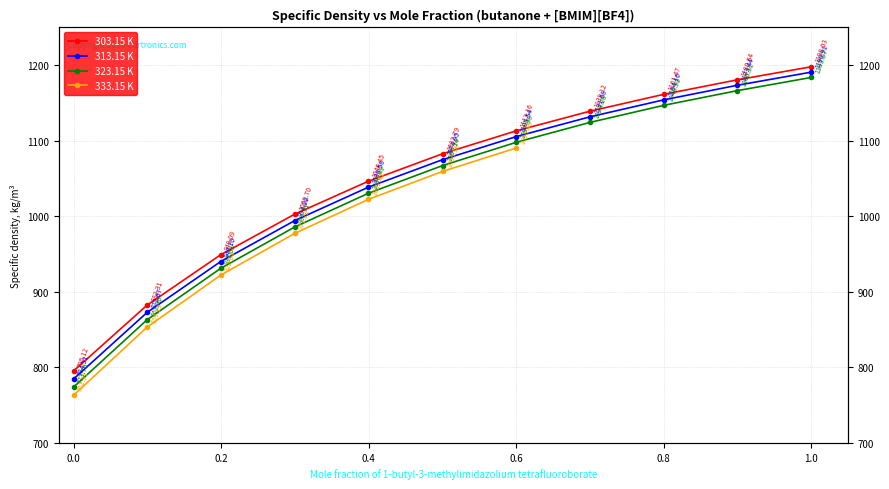

List the labels in order of 303.15 K value, largest first.

1.0, 0.8993, 0.7999, 0.6998, 0.6001, 0.5001, 0.3997, 0.2996, 0.1995, 0.0997, 0.0